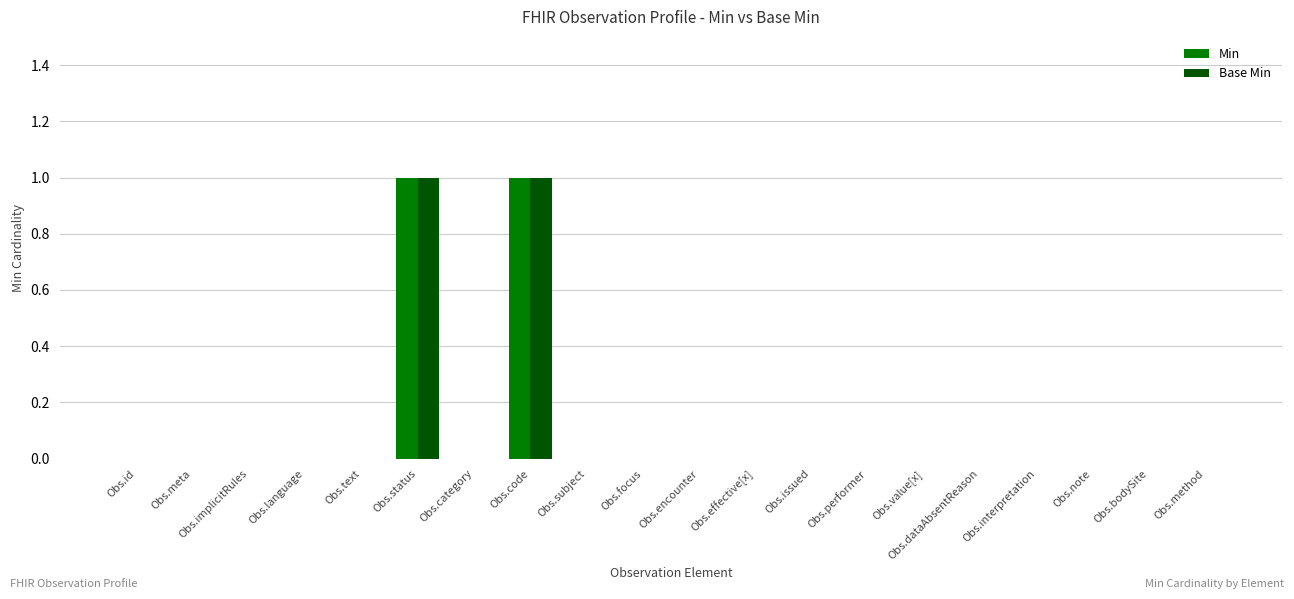

Reading left to right, transcribe all the data shown in this chart.

Min: 0	0	0	0	0	1	0	1	0	0	0	0	0	0	0	0	0	0	0	0
Base Min: 0	0	0	0	0	1	0	1	0	0	0	0	0	0	0	0	0	0	0	0